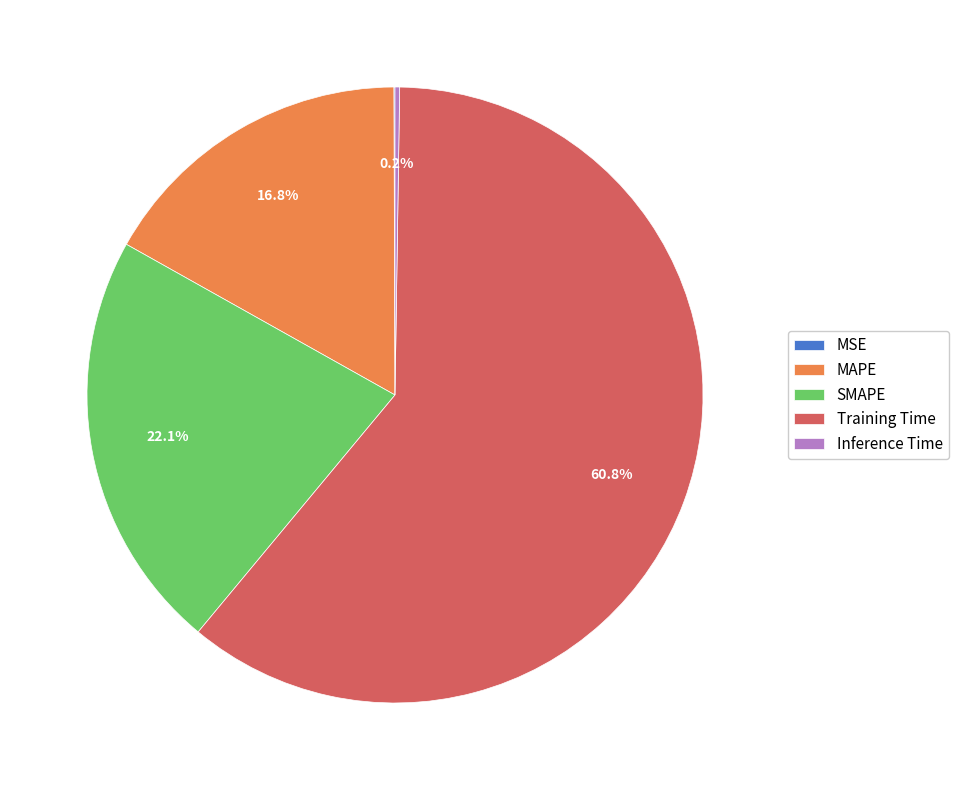

What portion of the pie excludes SMAPE?

77.9%